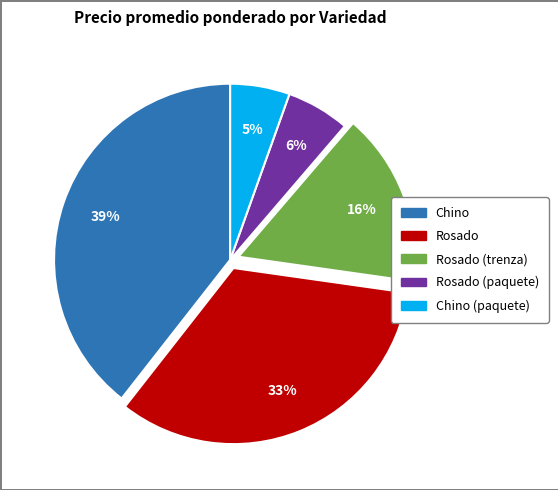

Count the number of slices in the pie.

5